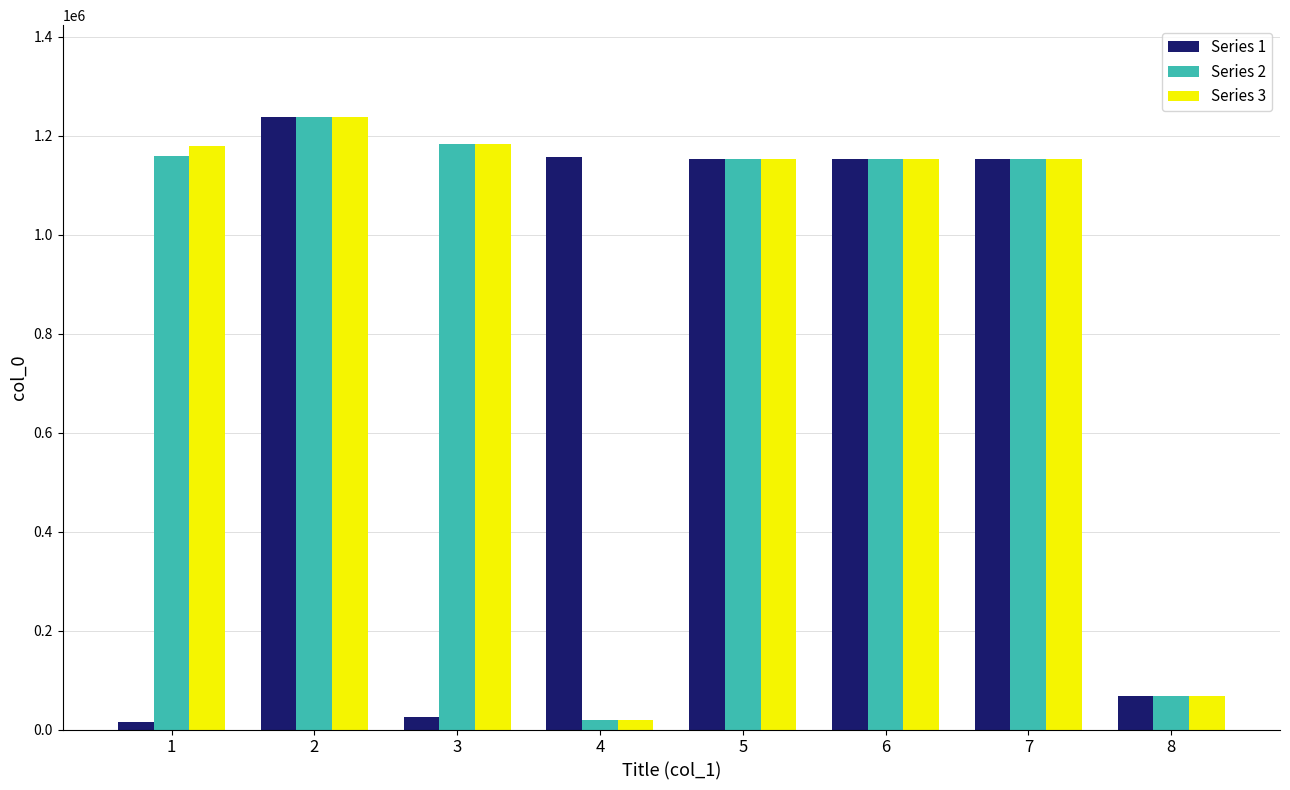

How many bars are there in total?

24